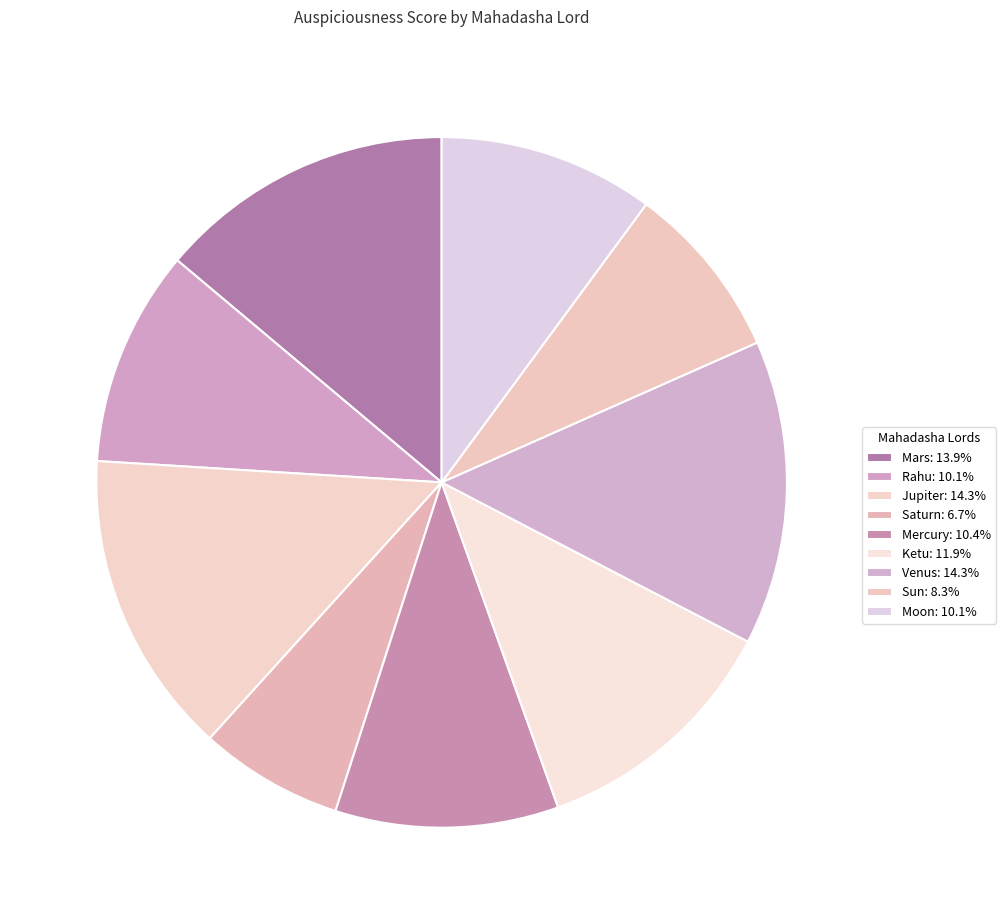

To the nearest percent, what is the combined percentage of Jupiter and Mercury?

25%